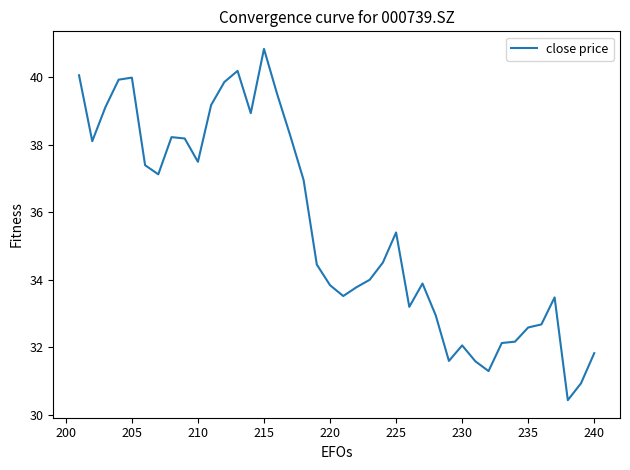

What is the average value?

35.5